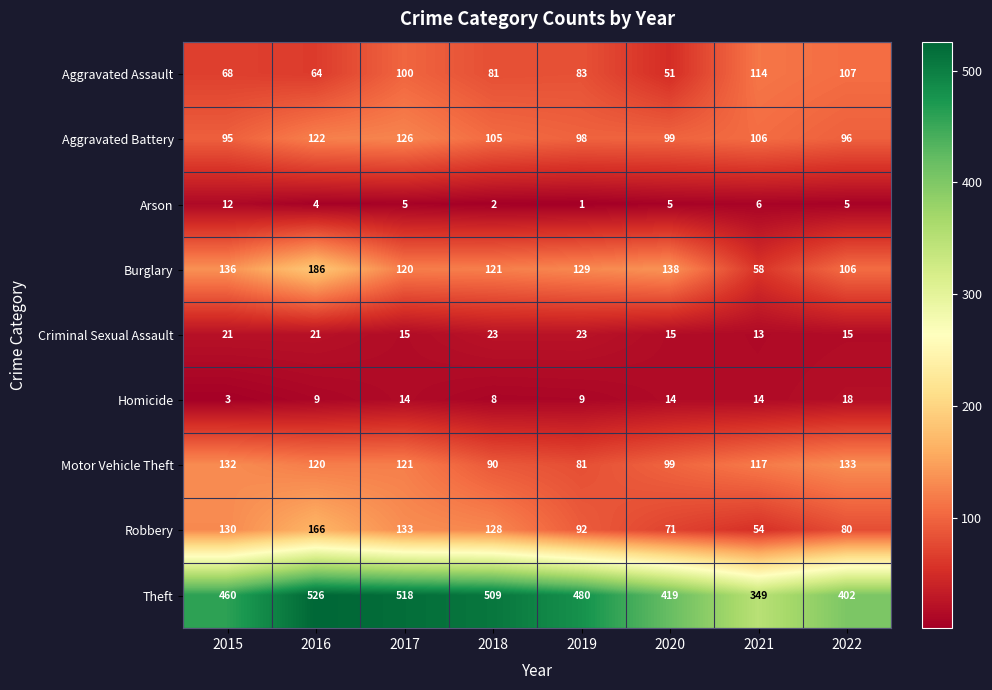

Which series has the largest total across all categories?

Theft